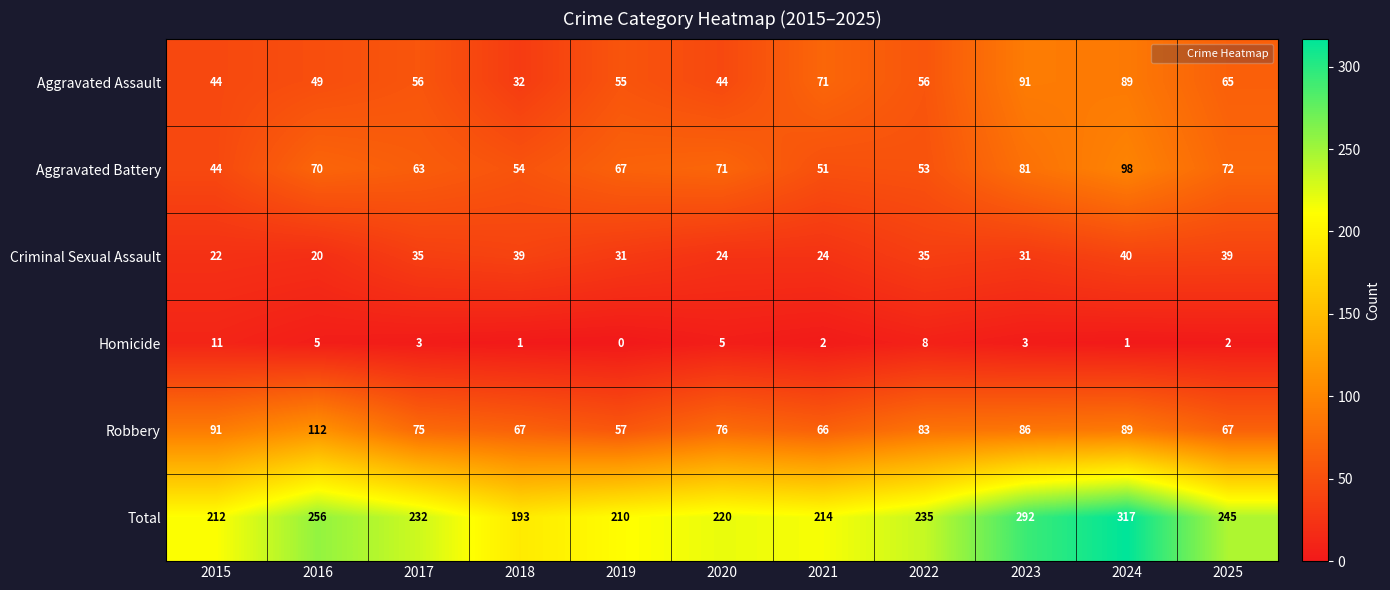

True or false: Homicide has a value of 3 at 2021.

False